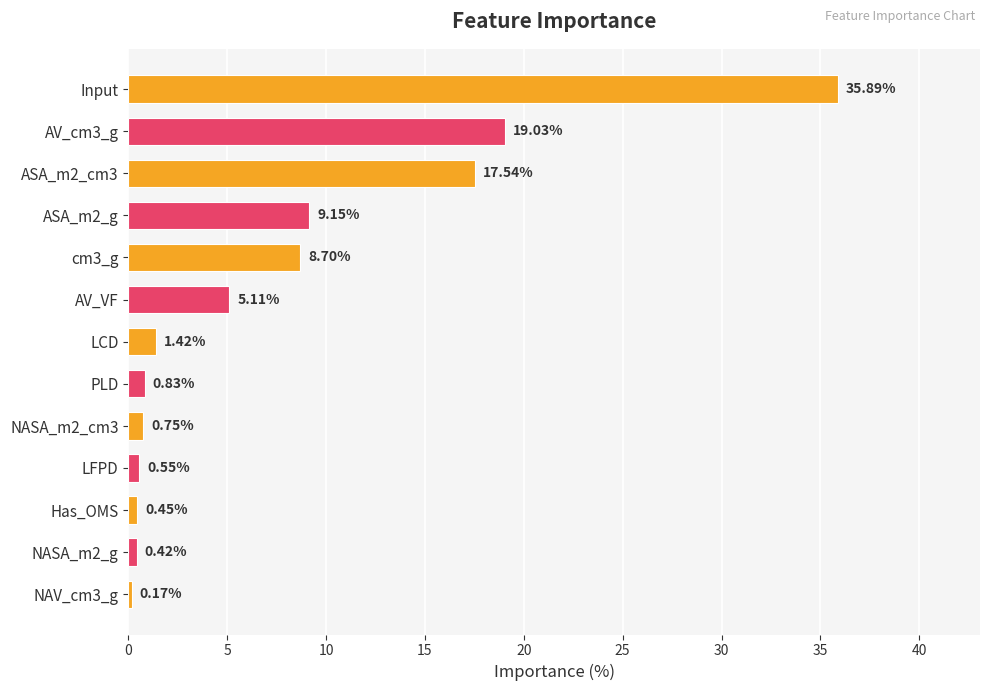

How many bars are there in total?

13